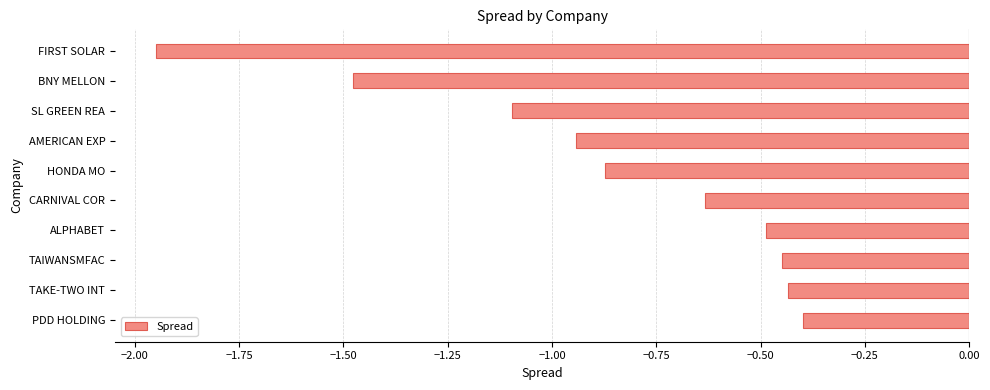

What is the sum of the values at ALPHABET and SL GREEN REA?

-1.6